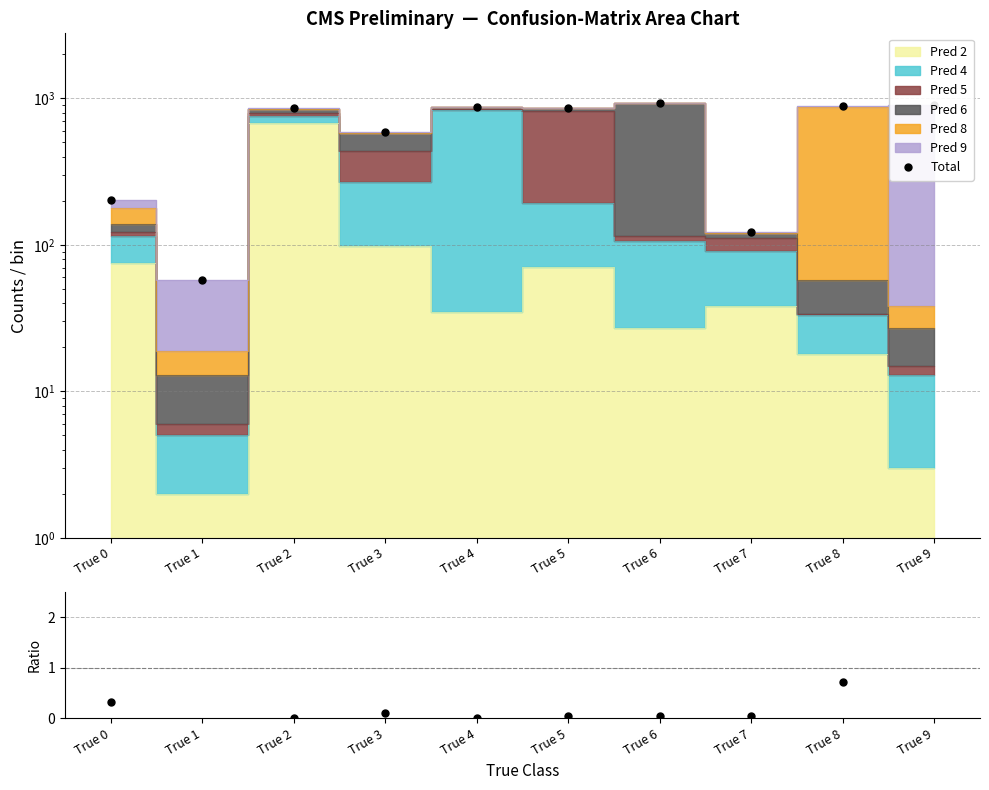

At which category does Total reach its first local peak?

True 2